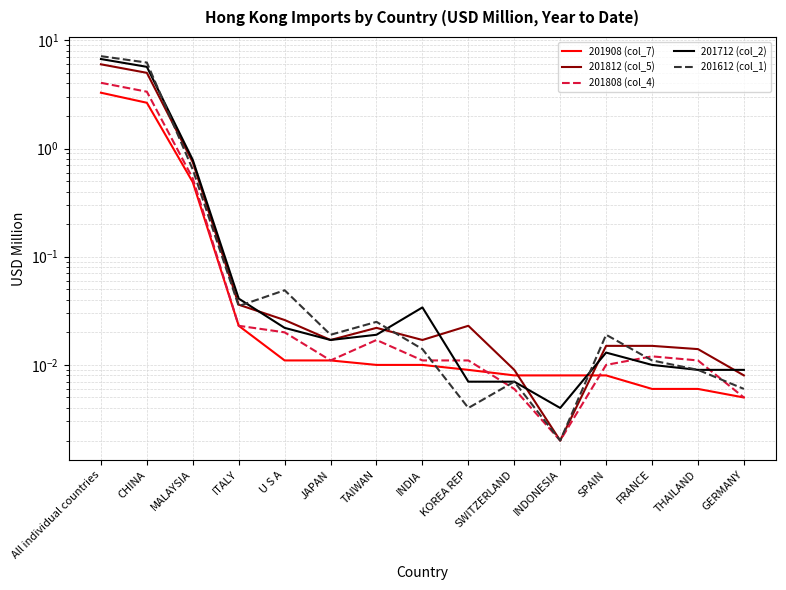

At GERMANY, list the series in order from smallest to largest.

201908 (col_7), 201808 (col_4), 201612 (col_1), 201812 (col_5), 201712 (col_2)